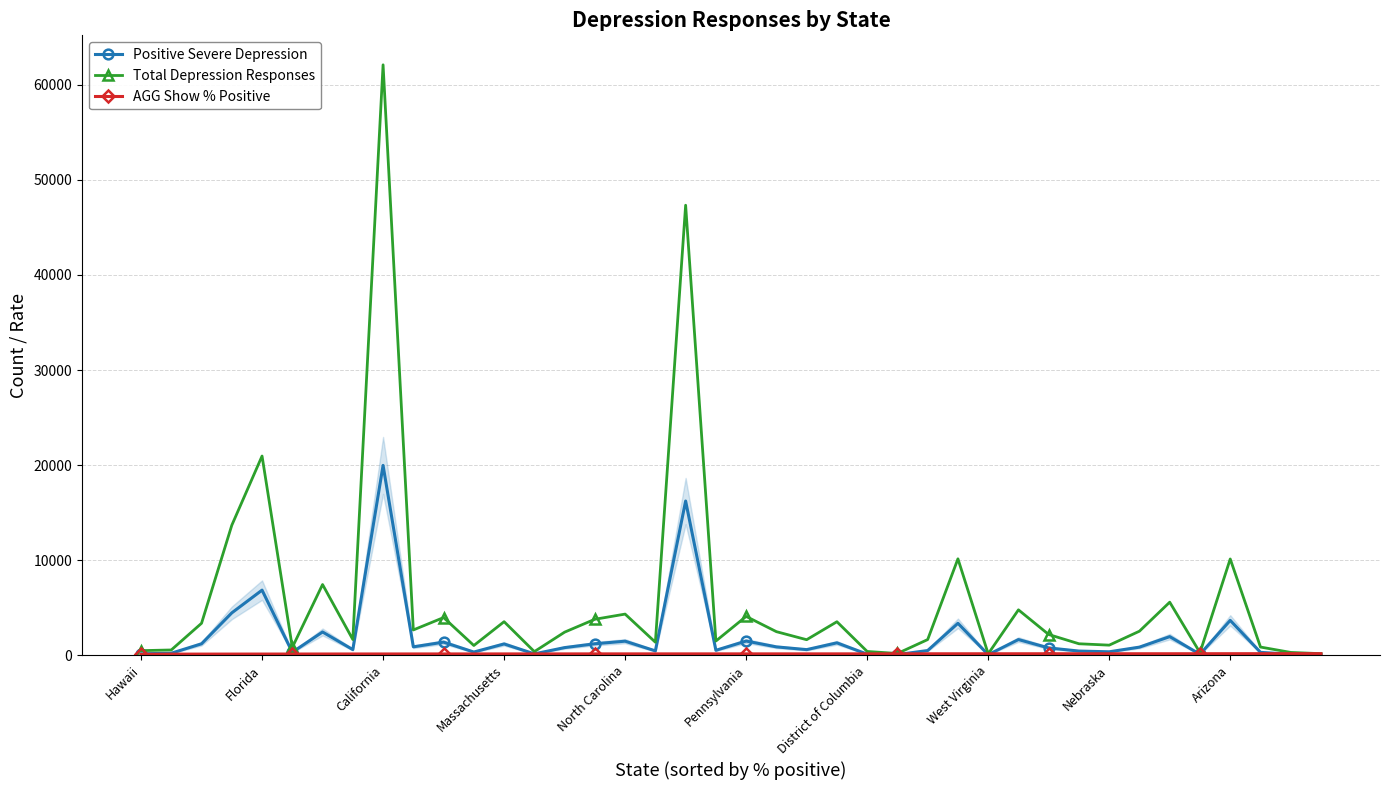

How many data points does each series have?

40